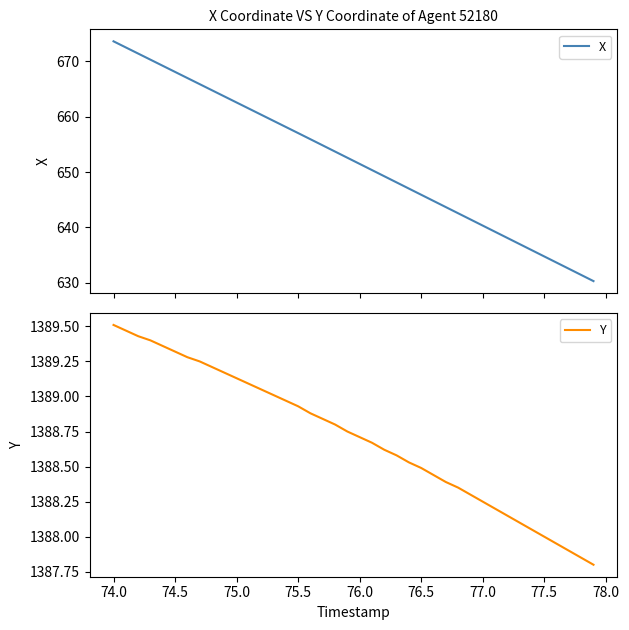

What is the difference between the maximum and second lowest values in the X series?

42.2